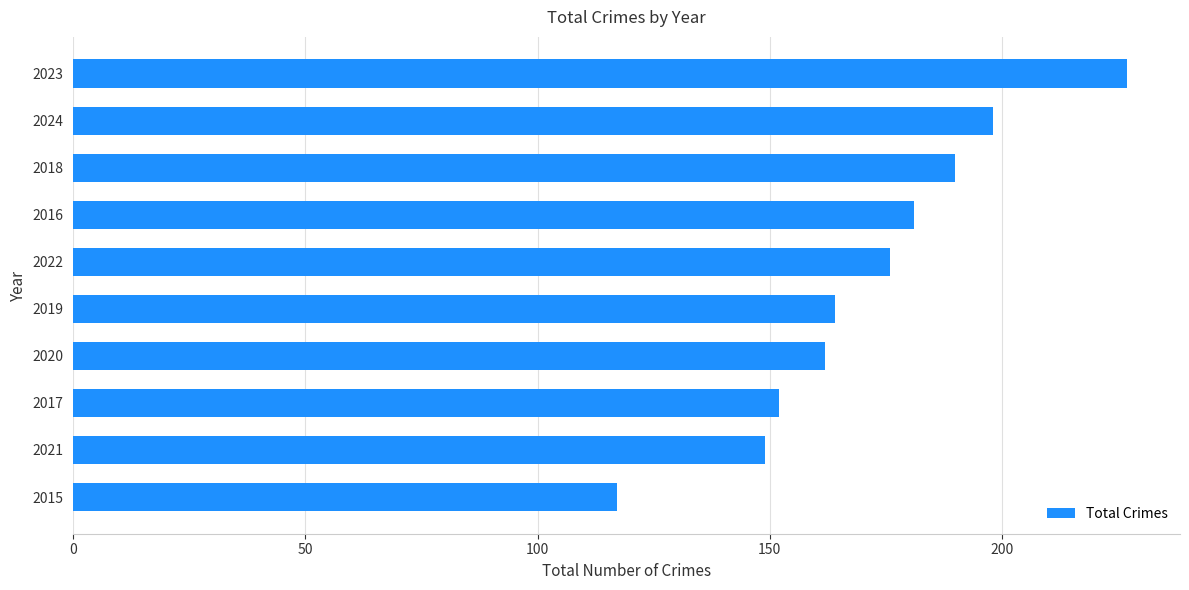

Is it true that the value at 2019 is 294?

False